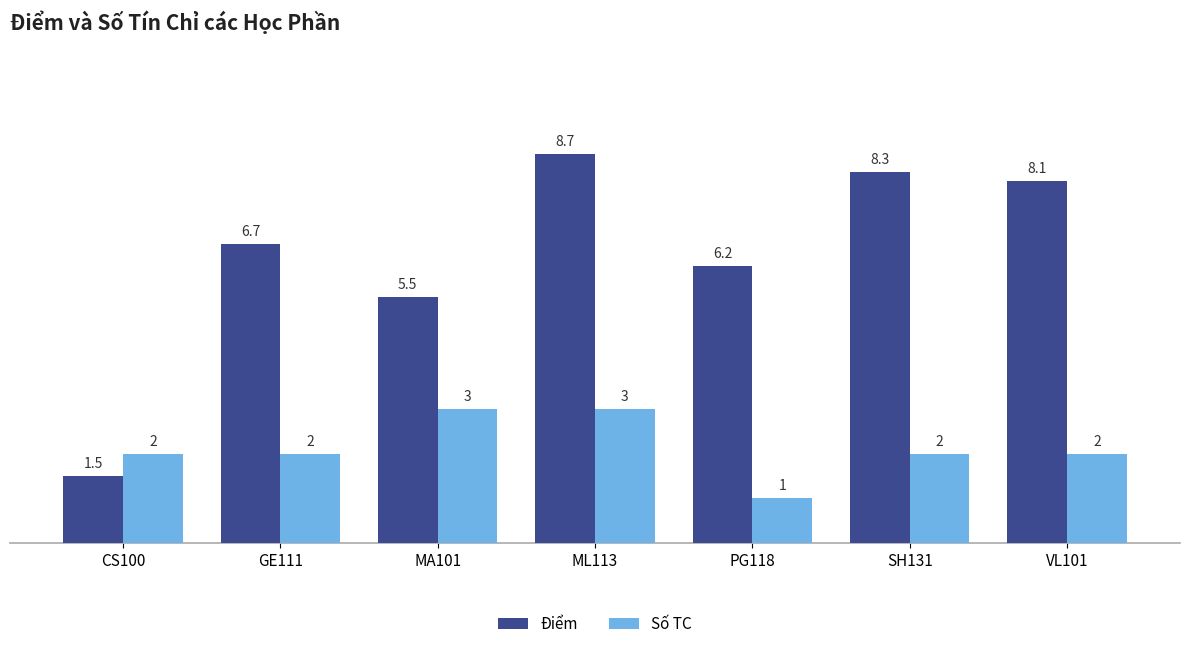

Rank the categories by Điểm value from highest to lowest.

ML113, SH131, VL101, GE111, PG118, MA101, CS100